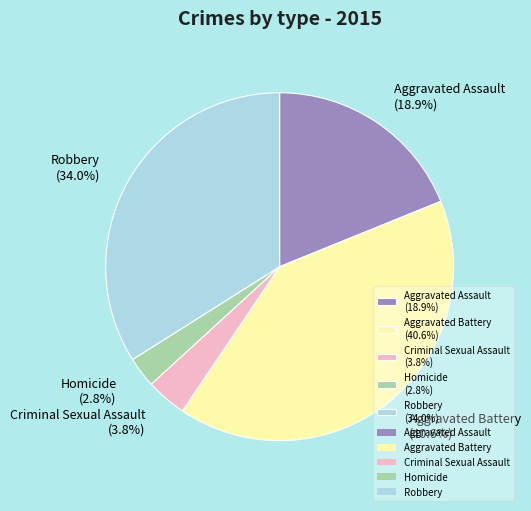

To the nearest percent, what is the difference between the Homicide and Aggravated Assault slice percentages?

16%